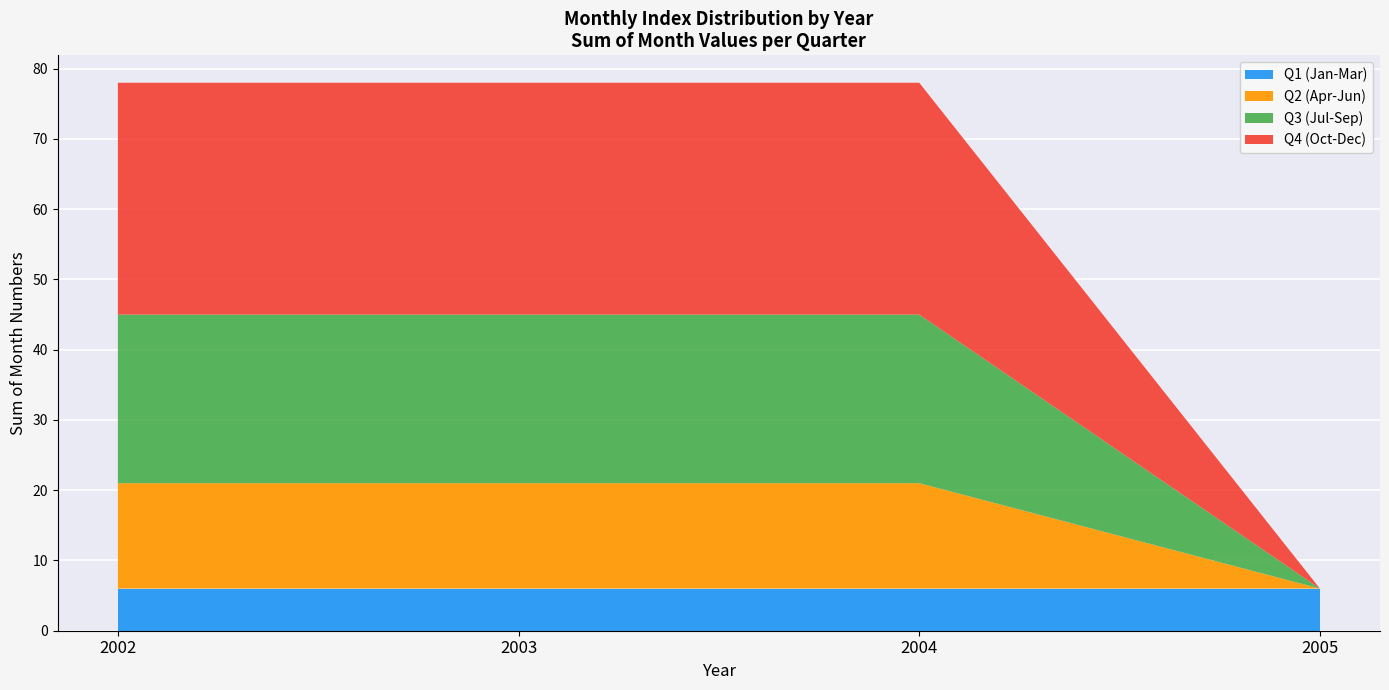

The Q1 (Jan-Mar) series shows 6 at 2004. True or false?

True